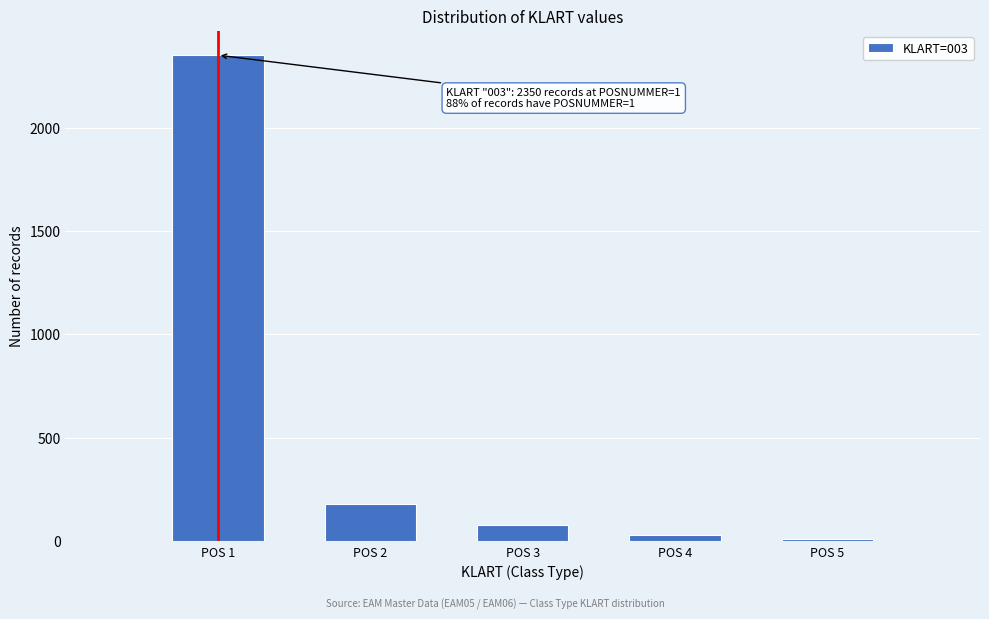

Reading left to right, transcribe all the data shown in this chart.

2350	180	80	30	13